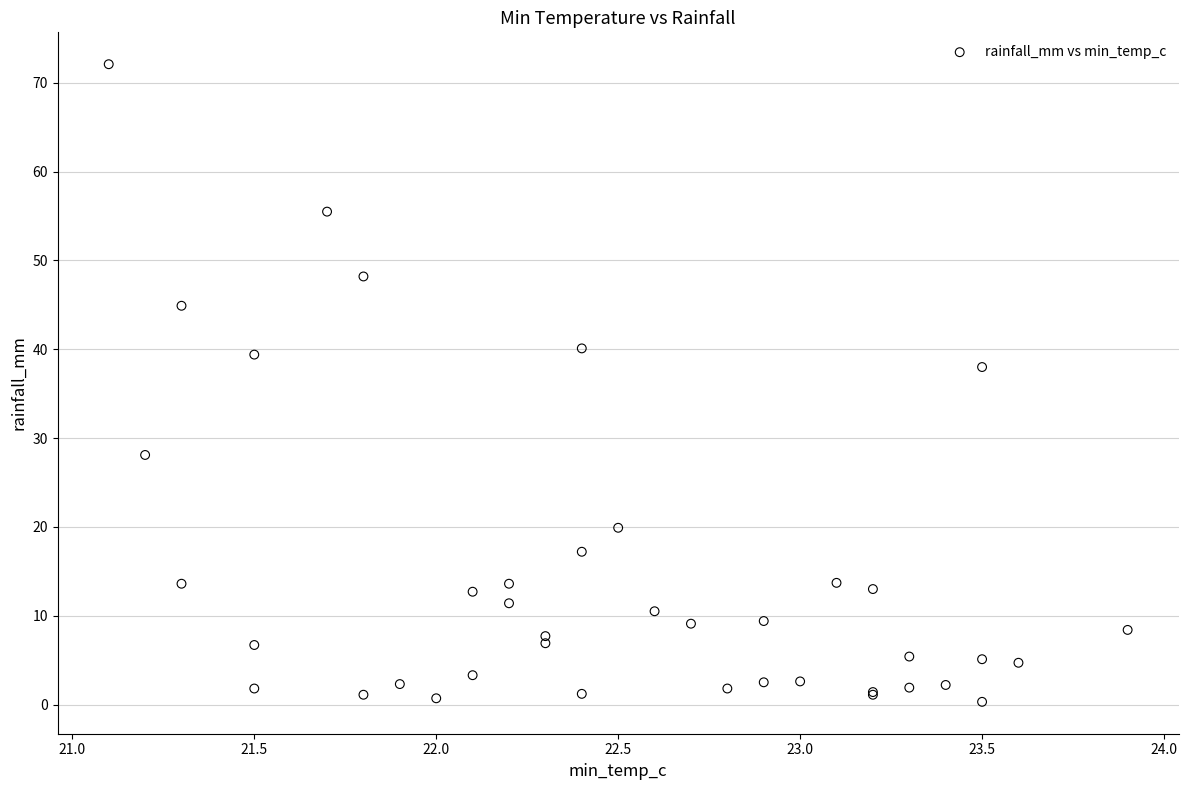

What Y value in the scatter plot is closest to 36?

38.0